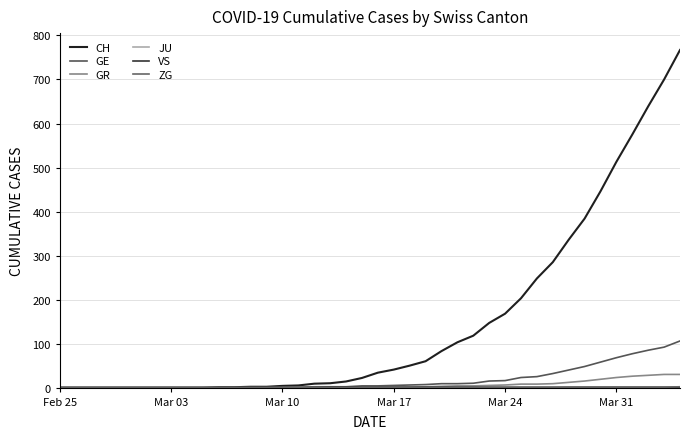

True or false: VS and CH cross at least once.

False